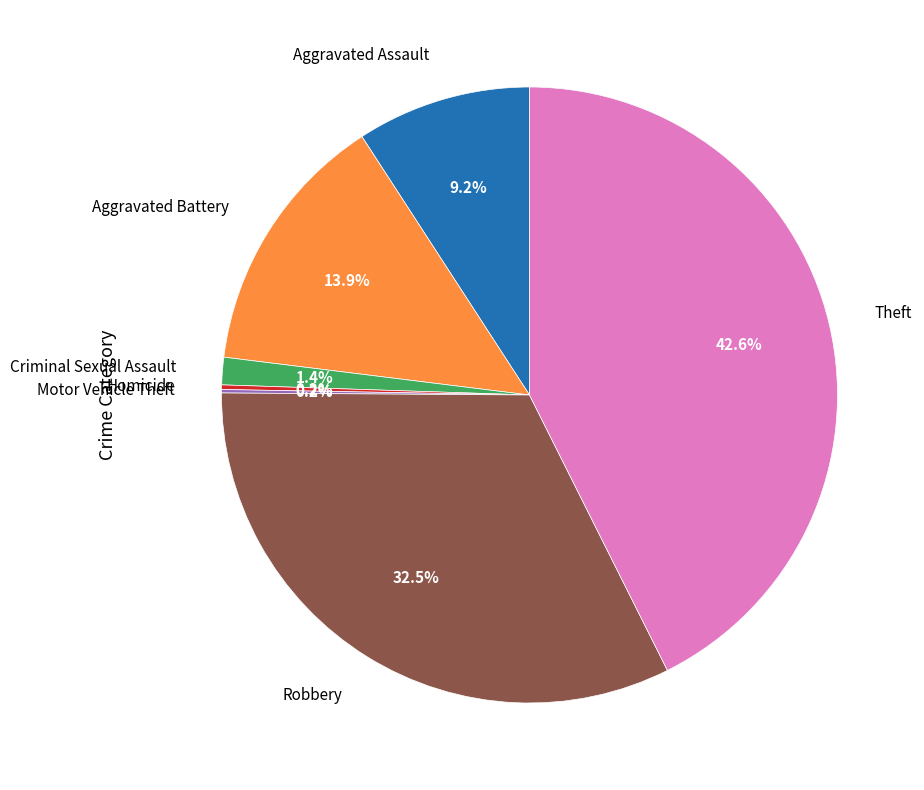

Is there a majority slice in this chart?

No